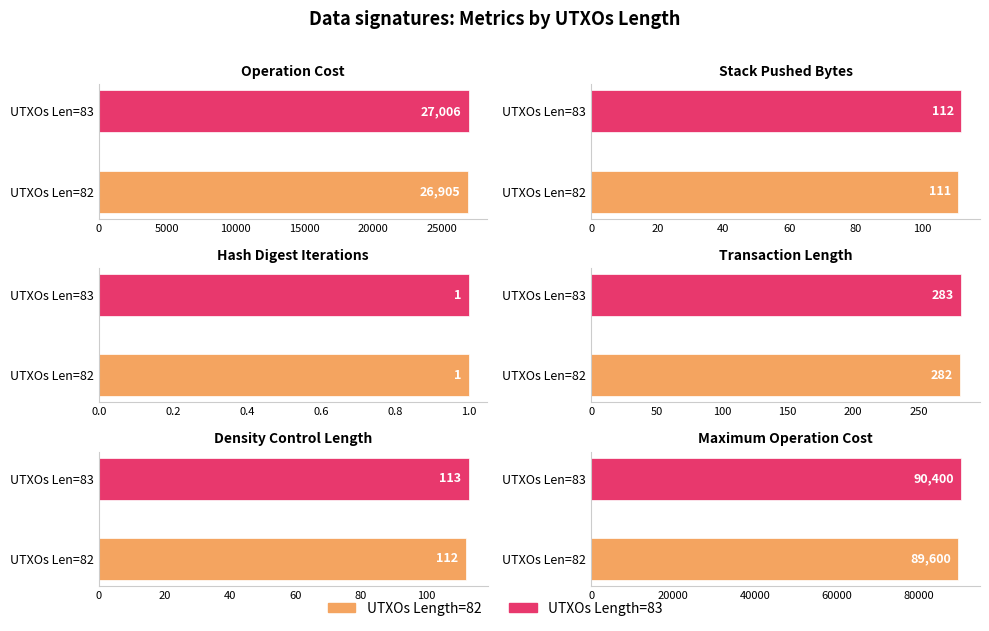

Are the bars horizontal?

Yes